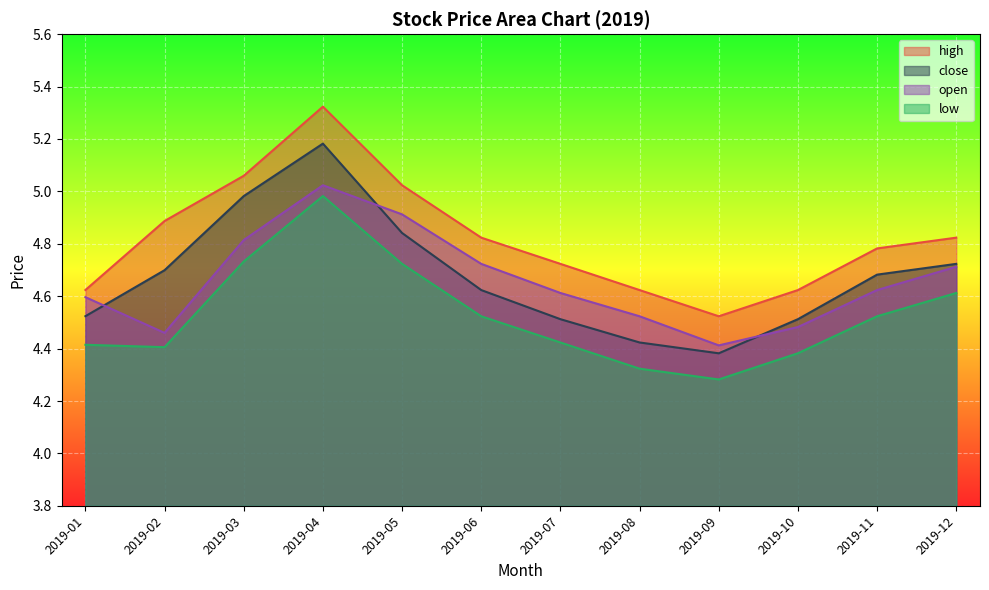

What is the value of the close point at the 10th from the left?

4.5